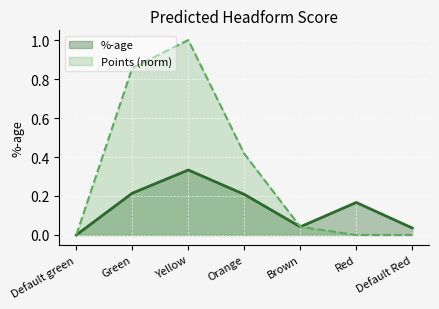

In %-age, how many points are higher than both neighbors (excluding endpoints)?

2